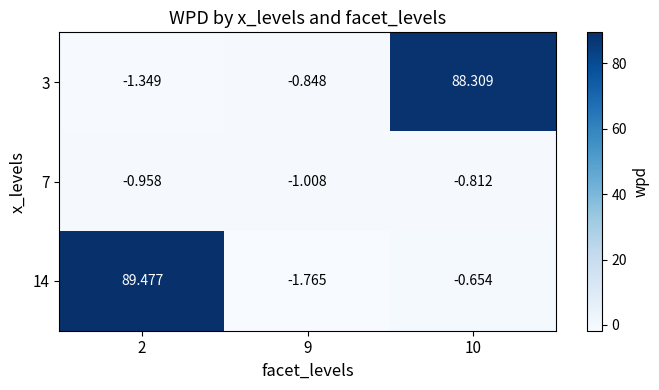

At 10, list the series in order from smallest to largest.

7, 14, 3